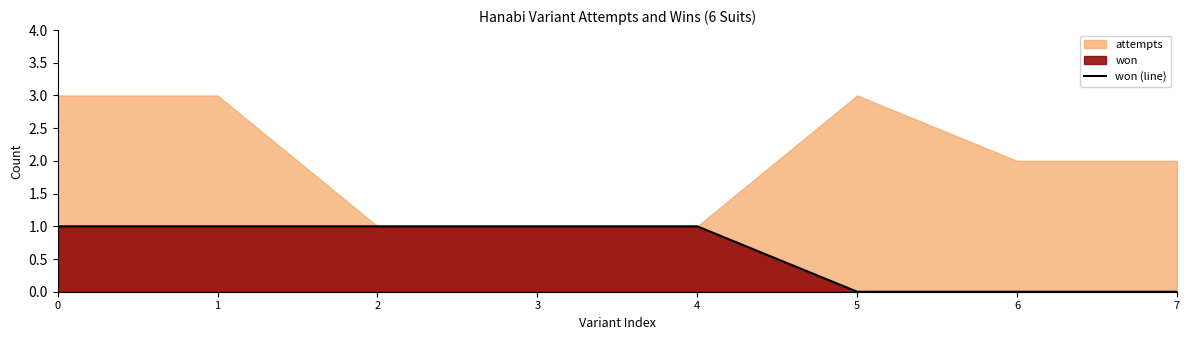

Rank the categories by value from lowest to highest.

5, 6, 7, 0, 1, 2, 3, 4